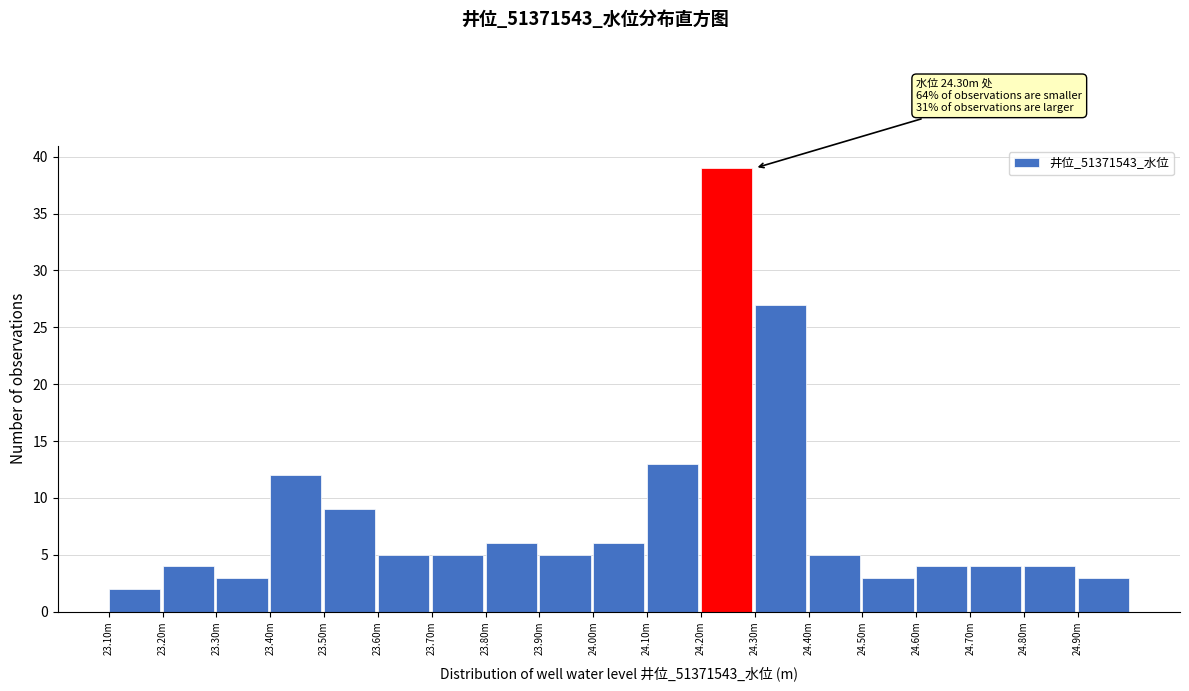

Reading right to left, list all the values displayed in this chart.

24.90m=3	24.80m=4	24.70m=4	24.60m=4	24.50m=3	24.40m=5	24.30m=27	24.20m=39	24.10m=13	24.00m=6	23.90m=5	23.80m=6	23.70m=5	23.60m=5	23.50m=9	23.40m=12	23.30m=3	23.20m=4	23.10m=2